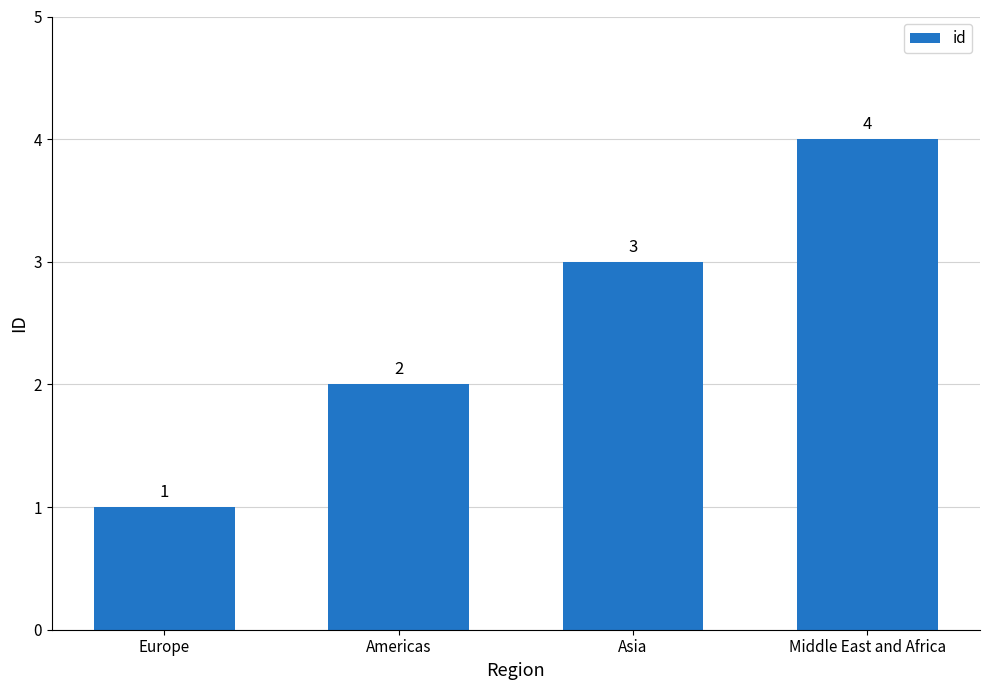

Between Europe and Americas, which is larger?

Americas